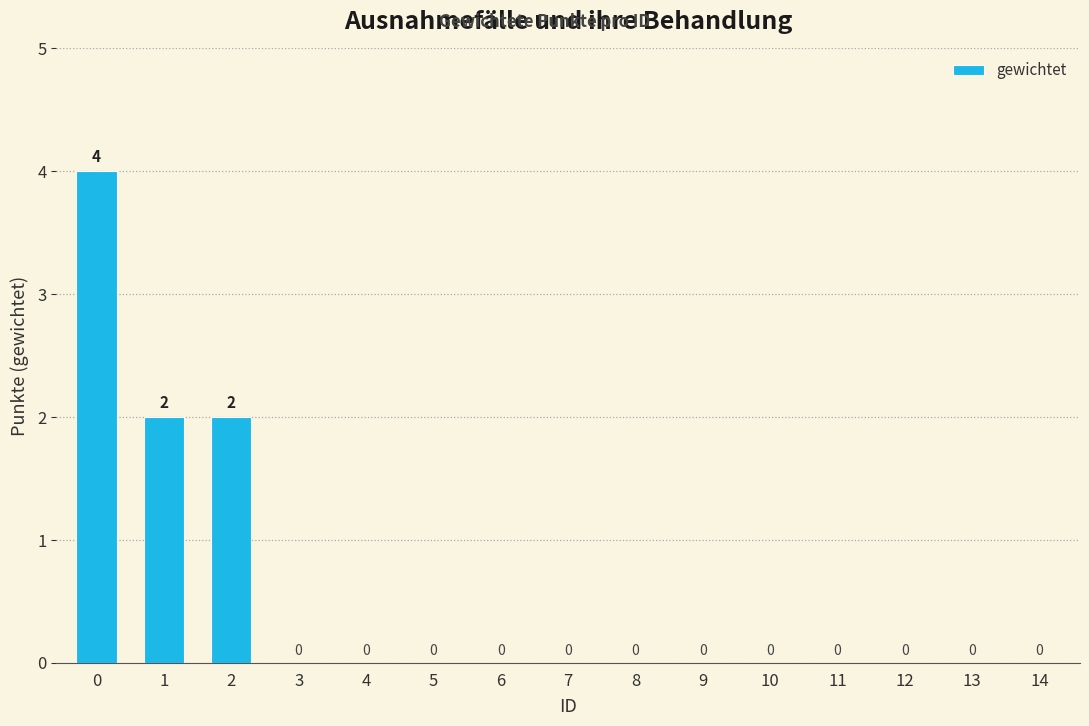

What is the sum of all values?

8